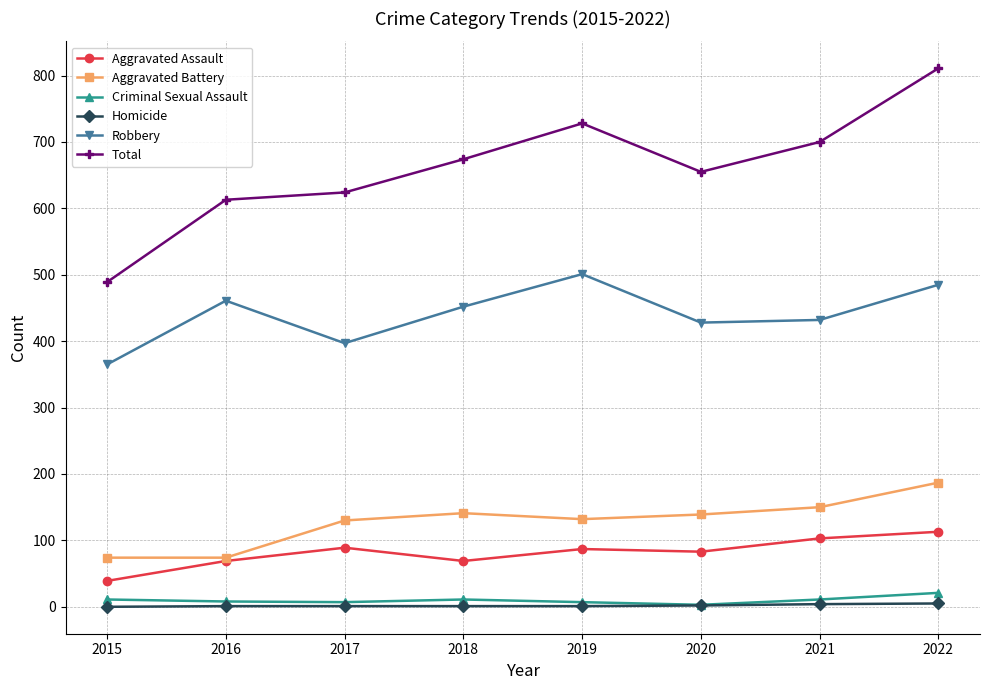

True or false: Homicide and Robbery intersect in this chart.

False